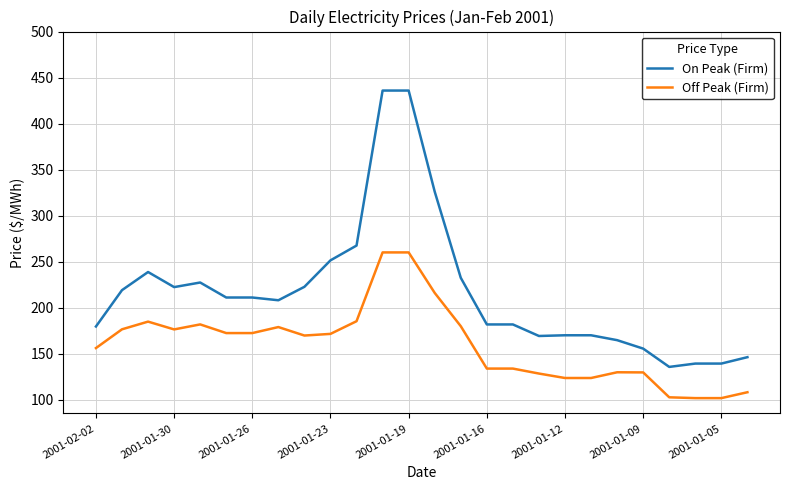

What is the minimum value for Off Peak (Firm)?

101.8